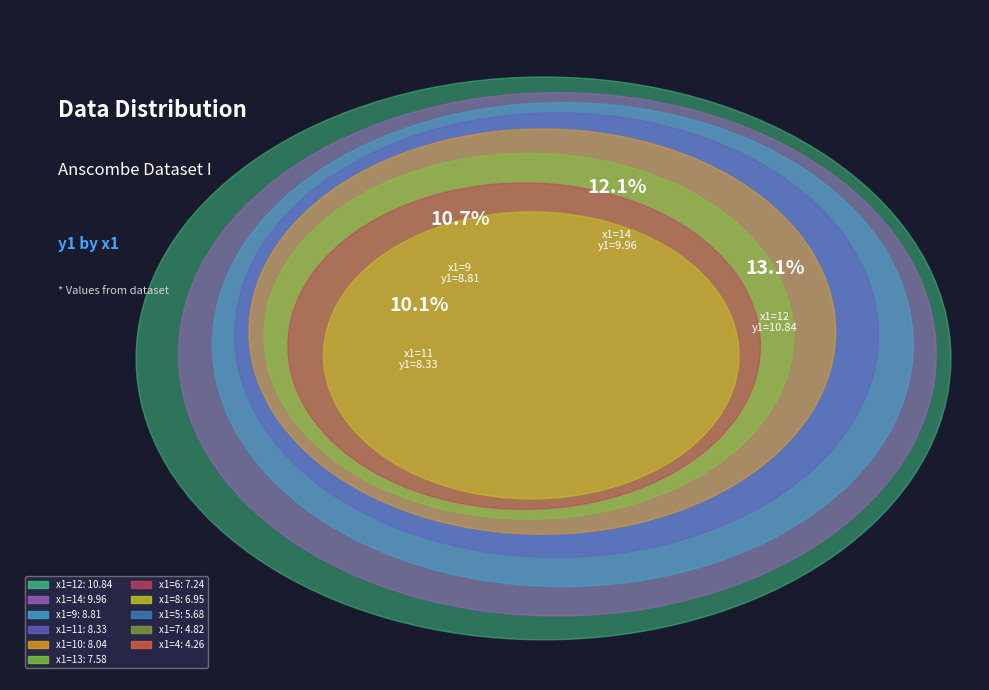

Is the sum of 7 and 13 greater than half?

No